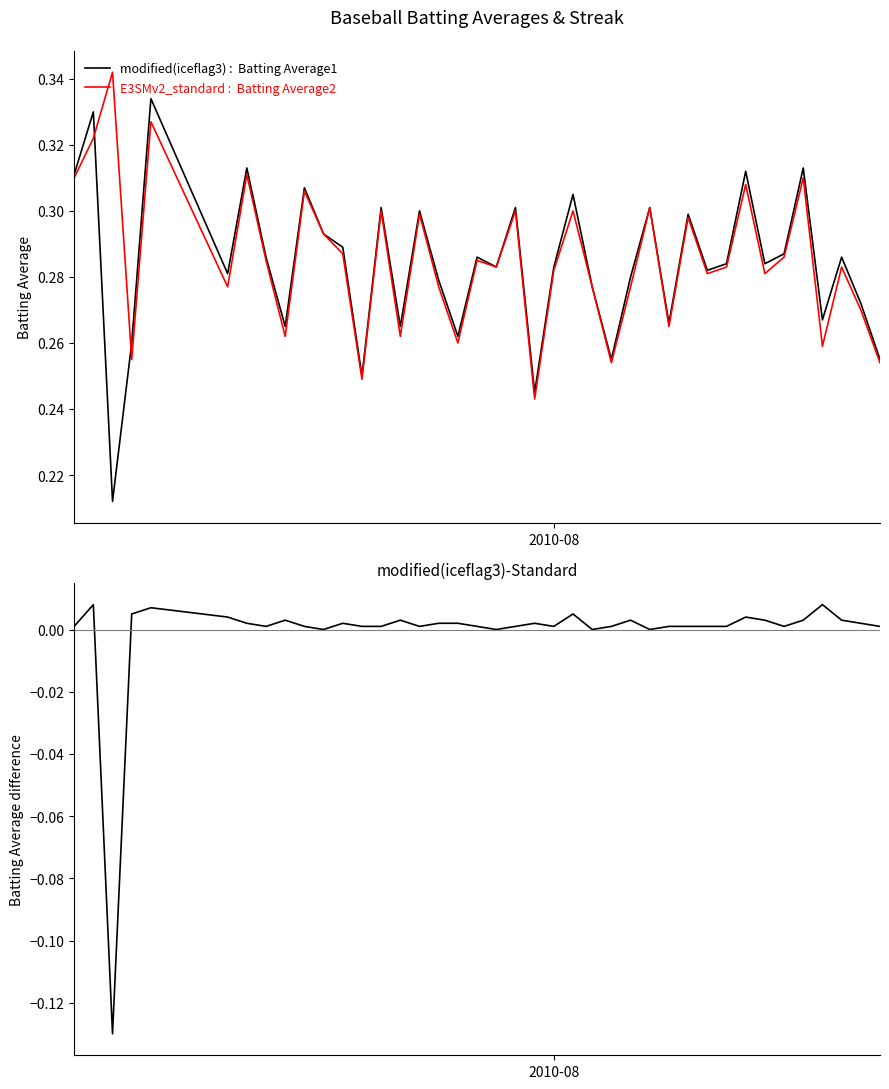

Reading right to left, list all the values displayed in this chart.

Batting Average1: 0.3	0.3	0.3	0.3	0.3	0.3	0.3	0.3	0.3	0.3	0.3	0.3	0.3	0.3	0.3	0.3	0.3	0.3	0.2	0.3	0.3	0.3	0.3	0.3	0.3	0.3	0.3	0.2	0.3	0.3	0.3	0.3	0.3	0.3	0.3	0.3	0.3	0.2	0.3	0.3
E3SMv2_standard : Batting Average2: 0.3	0.3	0.3	0.3	0.3	0.3	0.3	0.3	0.3	0.3	0.3	0.3	0.3	0.3	0.3	0.3	0.3	0.3	0.2	0.3	0.3	0.3	0.3	0.3	0.3	0.3	0.3	0.2	0.3	0.3	0.3	0.3	0.3	0.3	0.3	0.3	0.3	0.3	0.3	0.3
Batting Average1 - Batting Average2: 0.0	0.0	0.0	0.0	0.0	0.0	0.0	0.0	0.0	0.0	0.0	0.0	0.0	0.0	0.0	0.0	0.0	0.0	0.0	0.0	0.0	0.0	0.0	0.0	0.0	0.0	0.0	0.0	0.0	0.0	0.0	0.0	0.0	0.0	0.0	0.0	0.0	-0.1	0.0	0.0